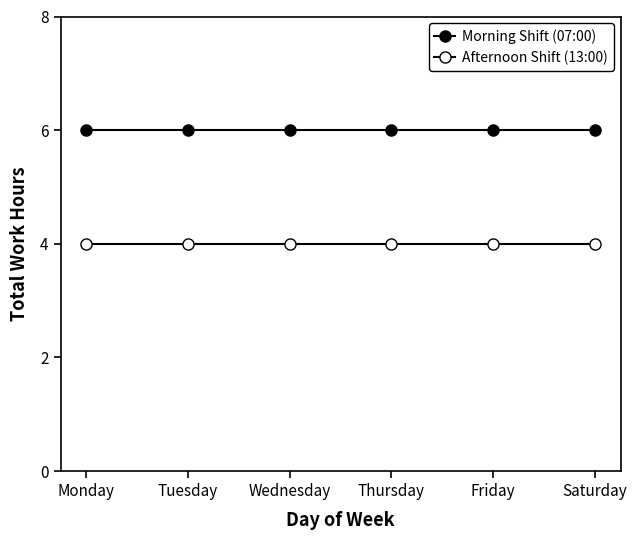

Reading left to right, transcribe all the data shown in this chart.

Morning Shift (07:00): 6.0	6.0	6.0	6.0	6.0	6.0
Afternoon Shift (13:00): 4.0	4.0	4.0	4.0	4.0	4.0